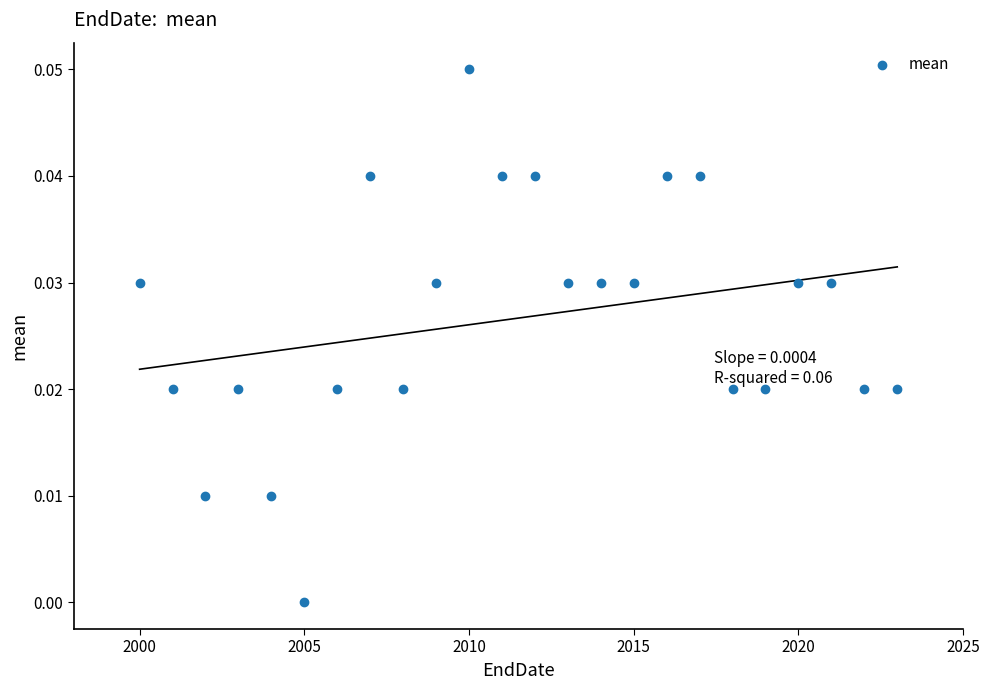

What is the range of X values (max minus min)?

23.0